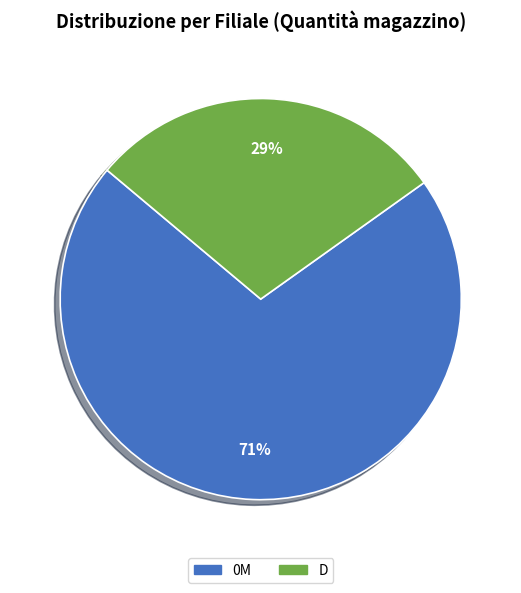

Count the number of slices in the pie.

2